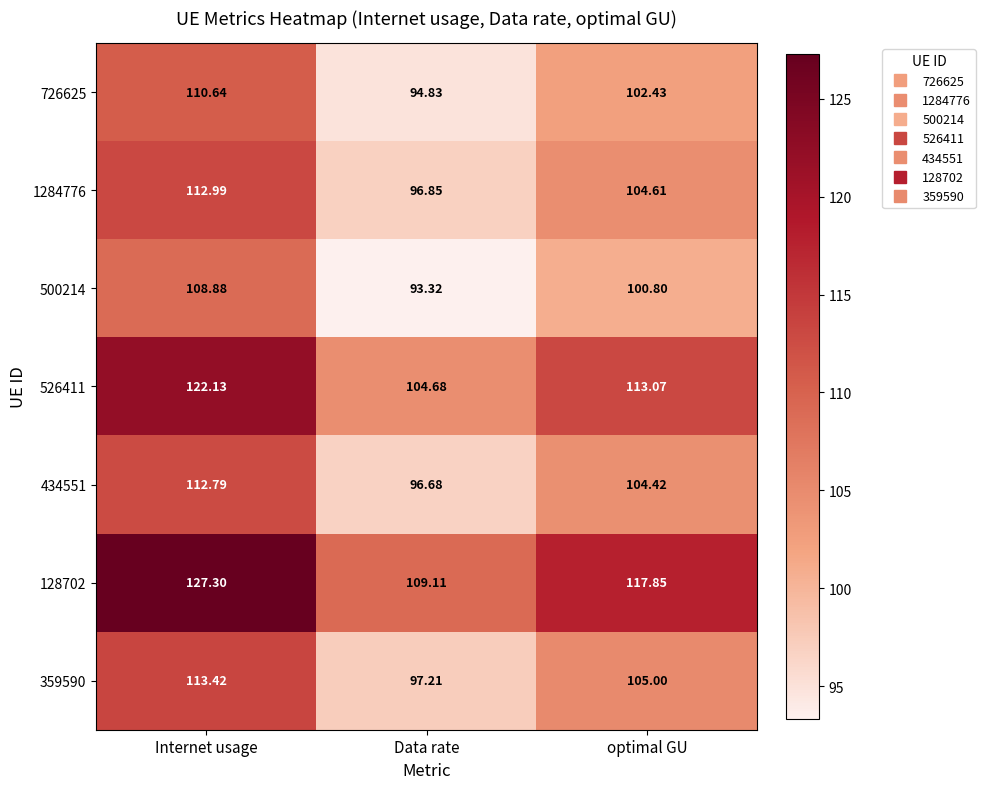

At which label does 726625 first exceed 102?

Internet usage